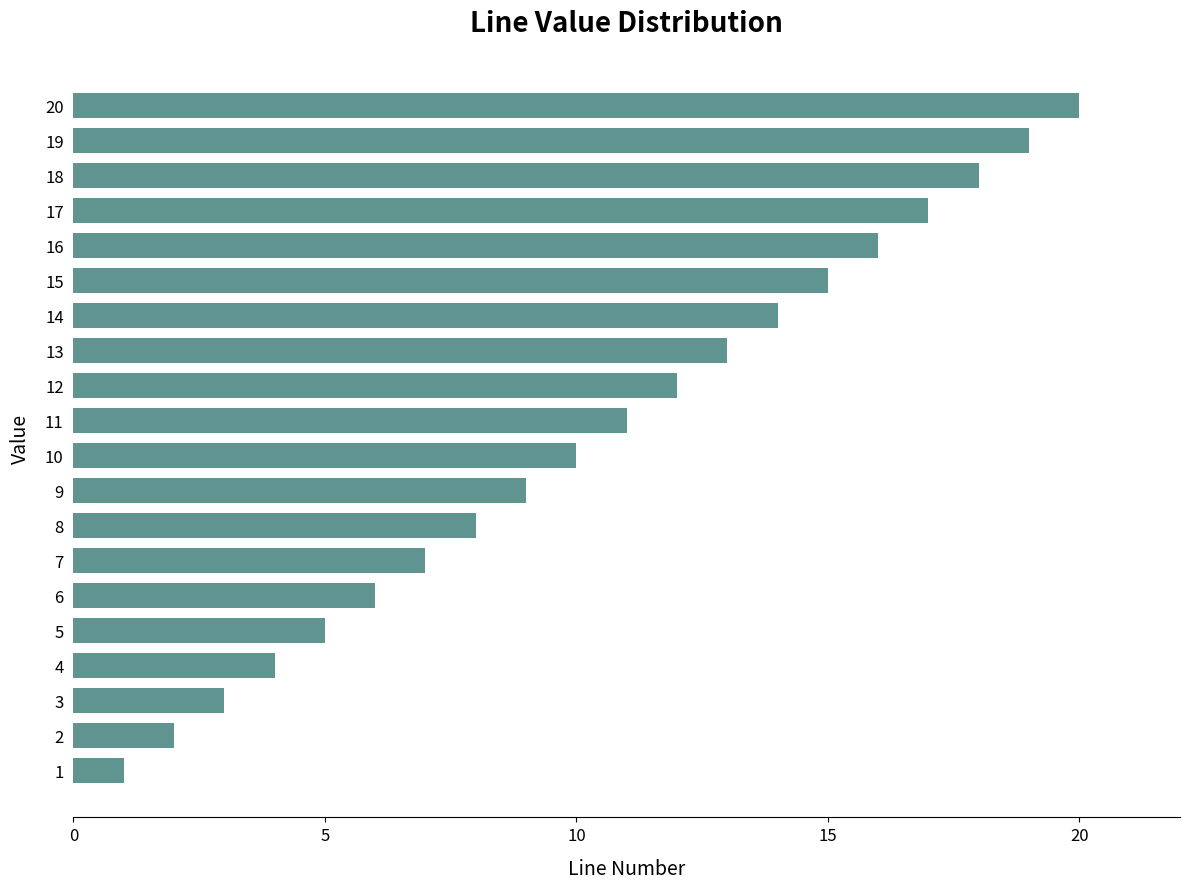

What is the approximate value at 16, to the nearest 5?

15